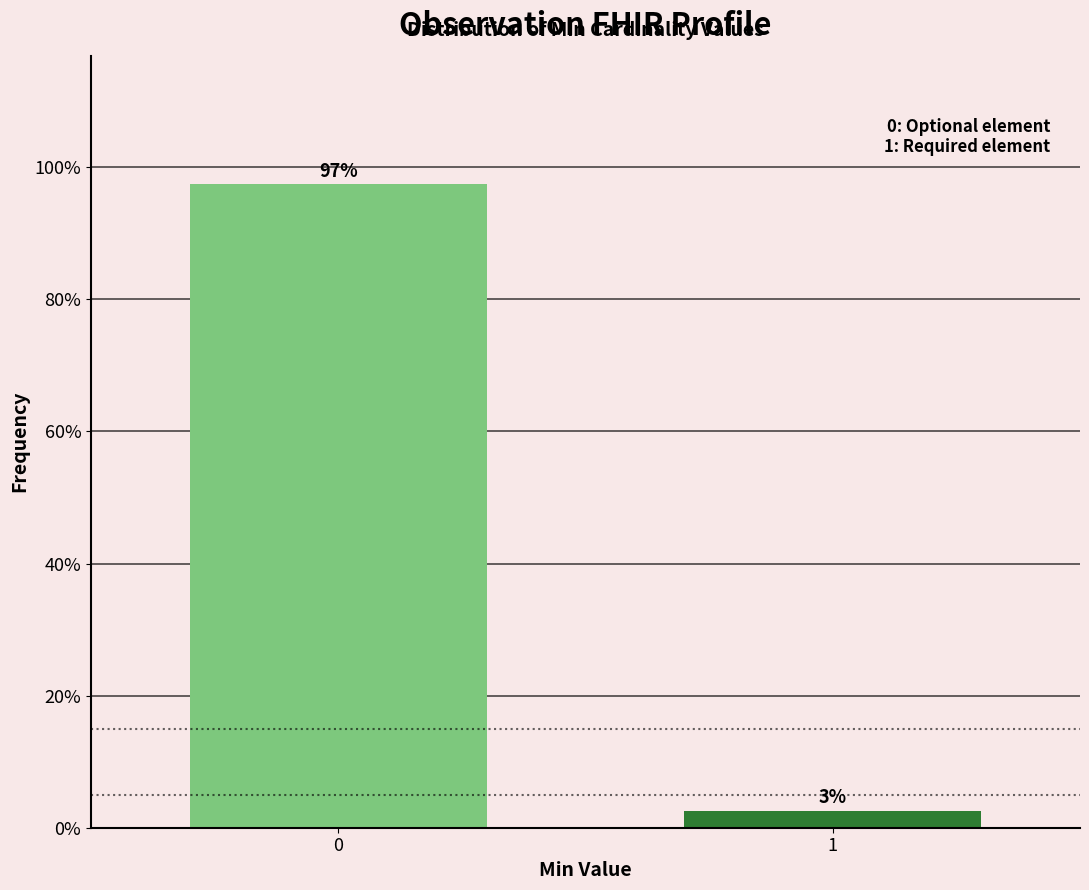

Rank the categories by value from highest to lowest.

0, 1